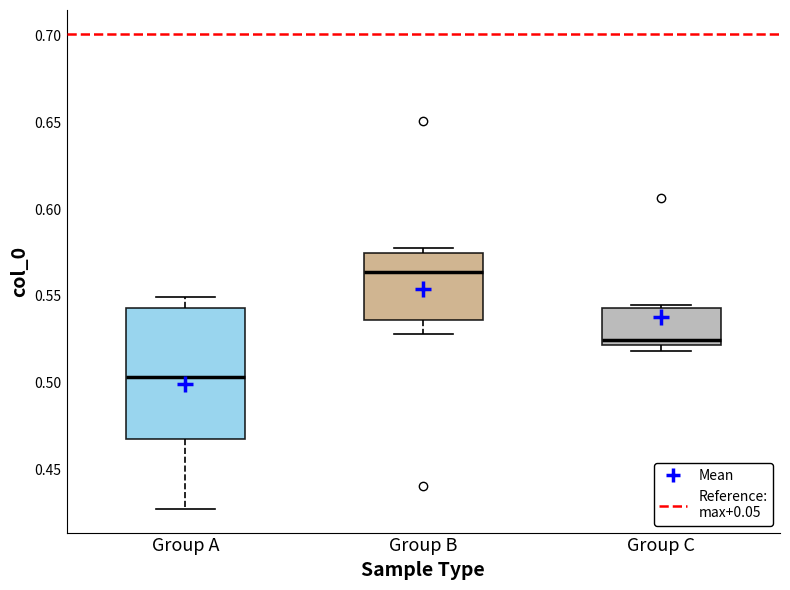

Which box is the tallest, from its lower edge to its upper edge?

Group A